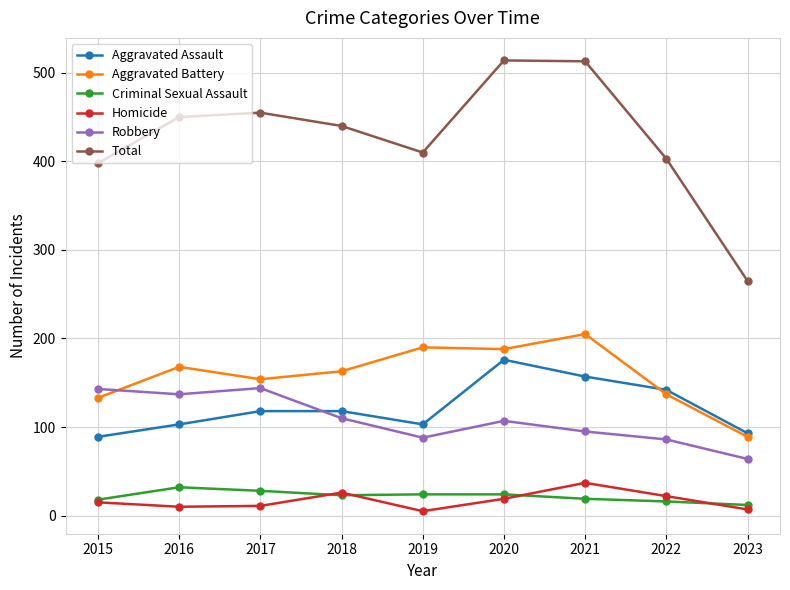

What is the total value across all series at 2021?

1026